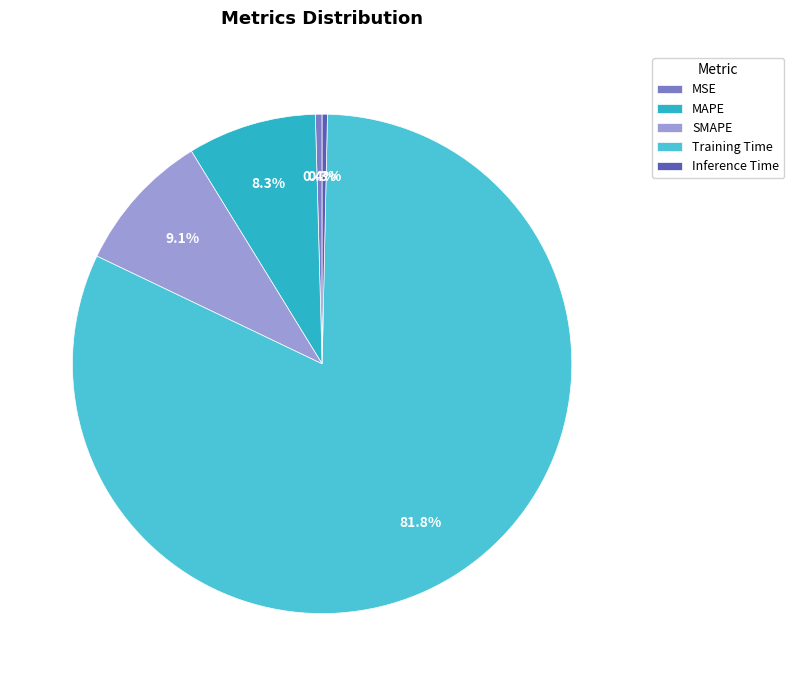

Which category has the biggest portion of the pie?

Training Time